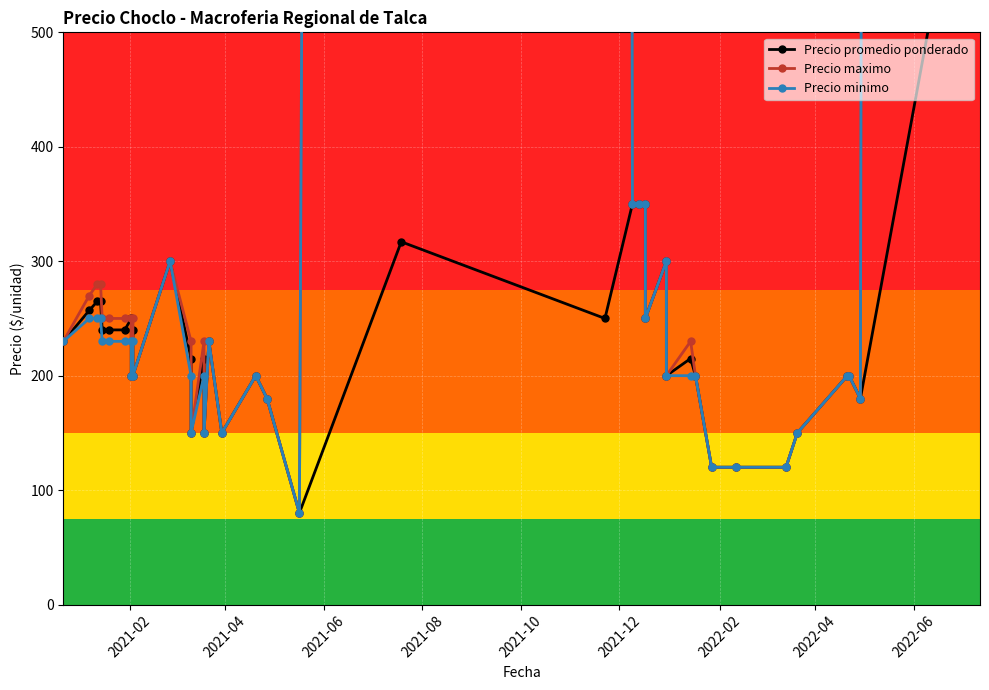

What is the value of the Precio minimo point at the 35th from the left?

150